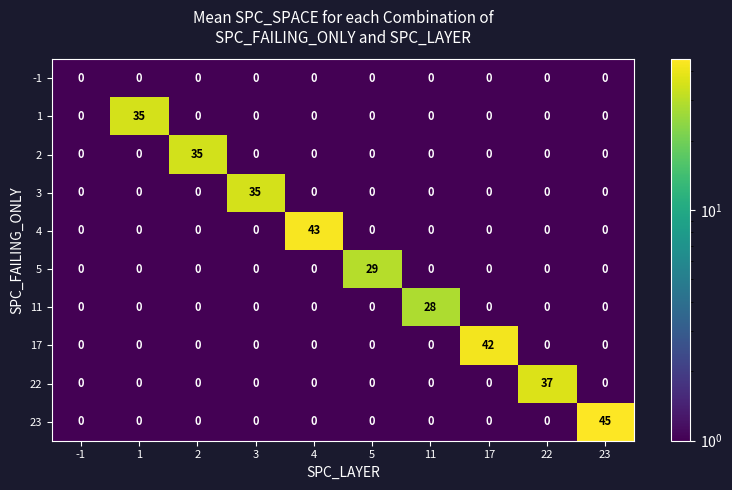

What is the difference between the 1 values at 5 and 1?

35